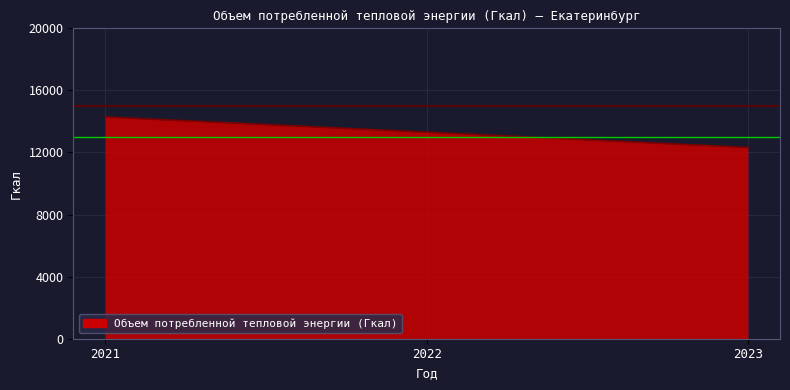

Which has a higher value, 2021 or 2022?

2021